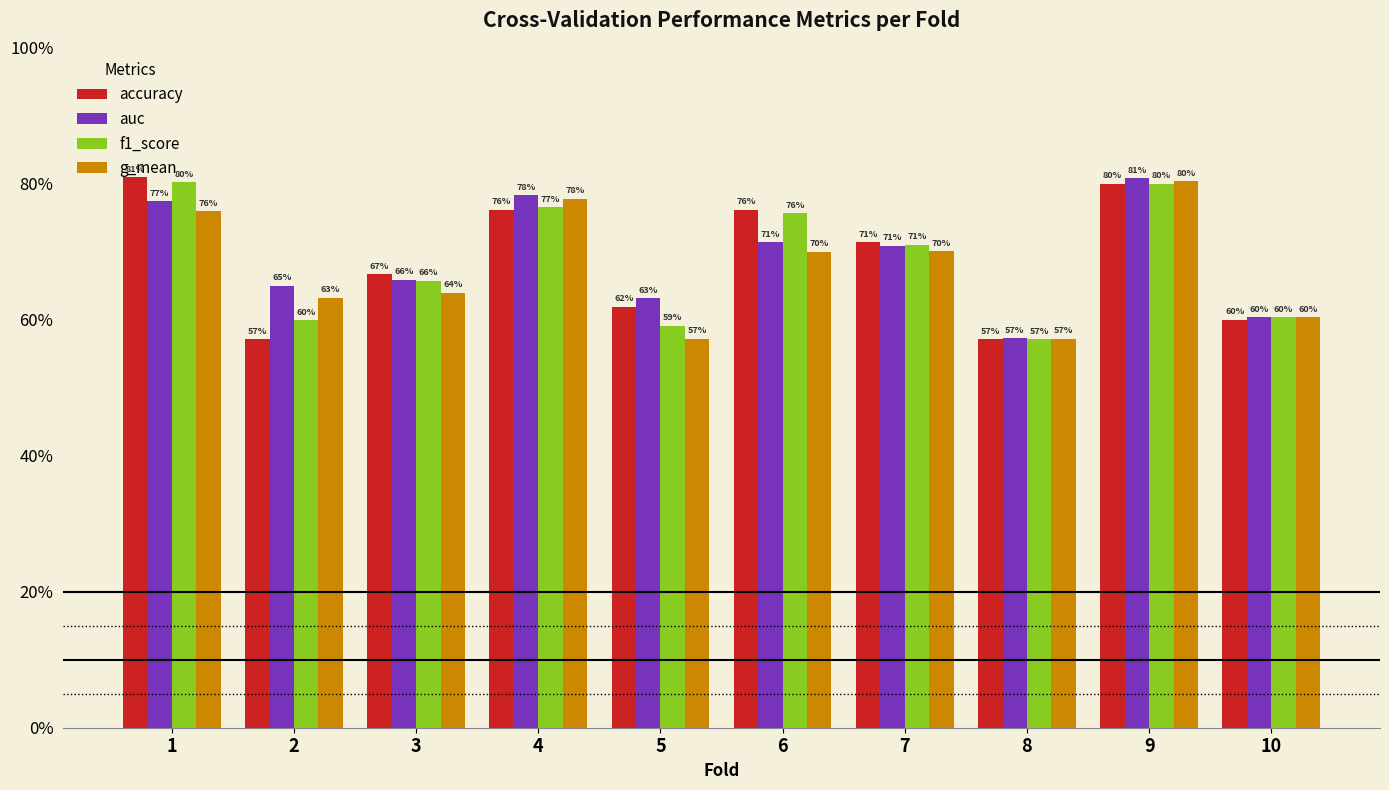

What are all the series names shown in the legend?

accuracy, auc, f1_score, g_mean